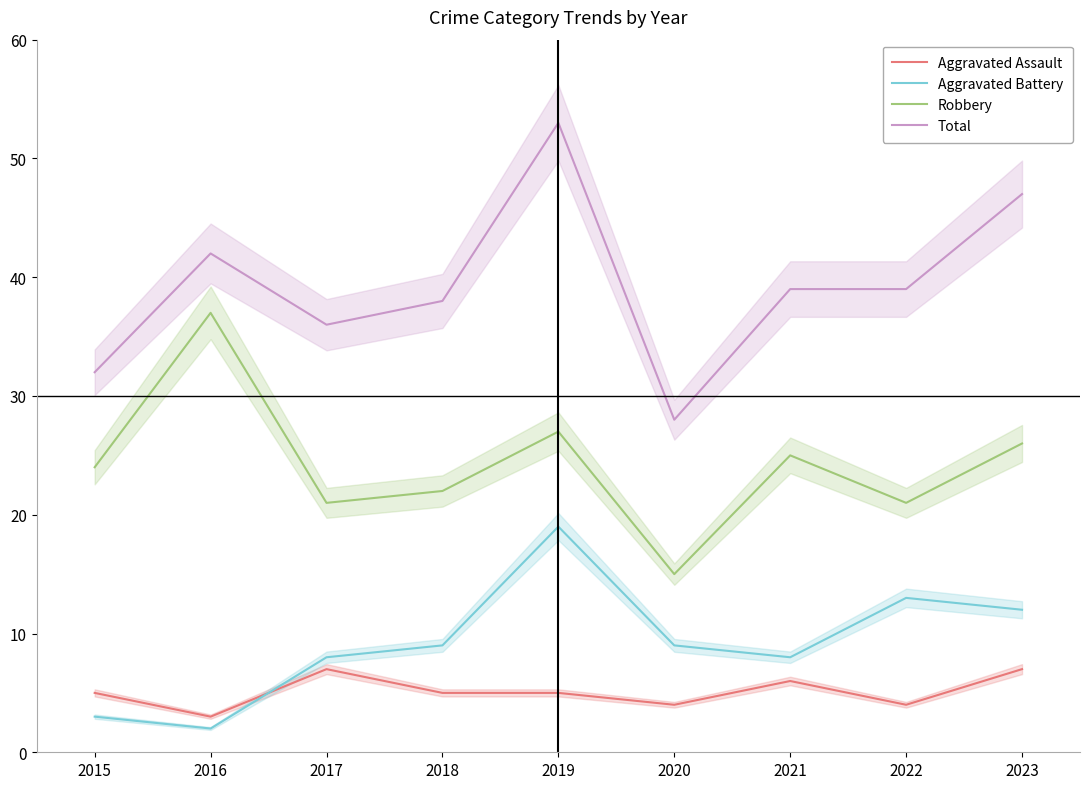

How many lines are shown in the chart?

4